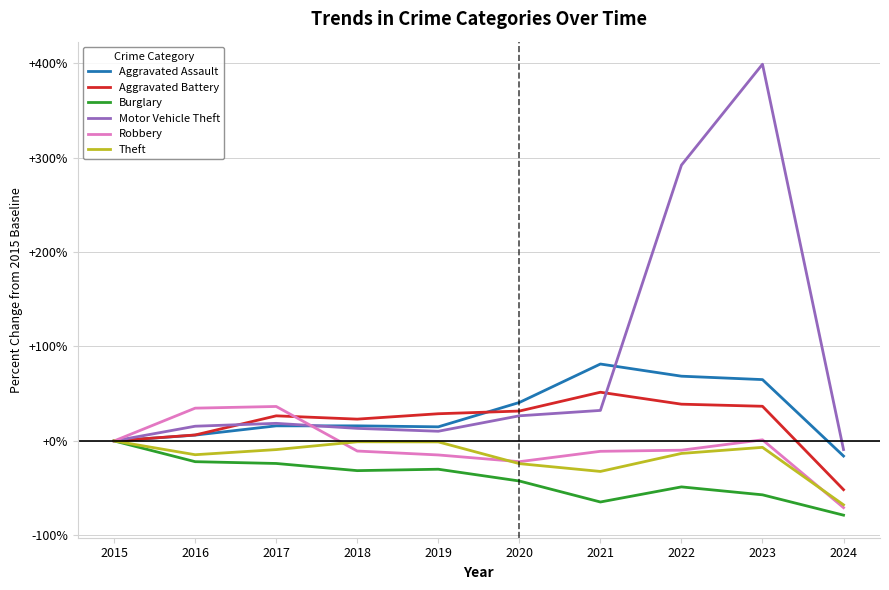

Is this an area chart (filled region under the line)?

No